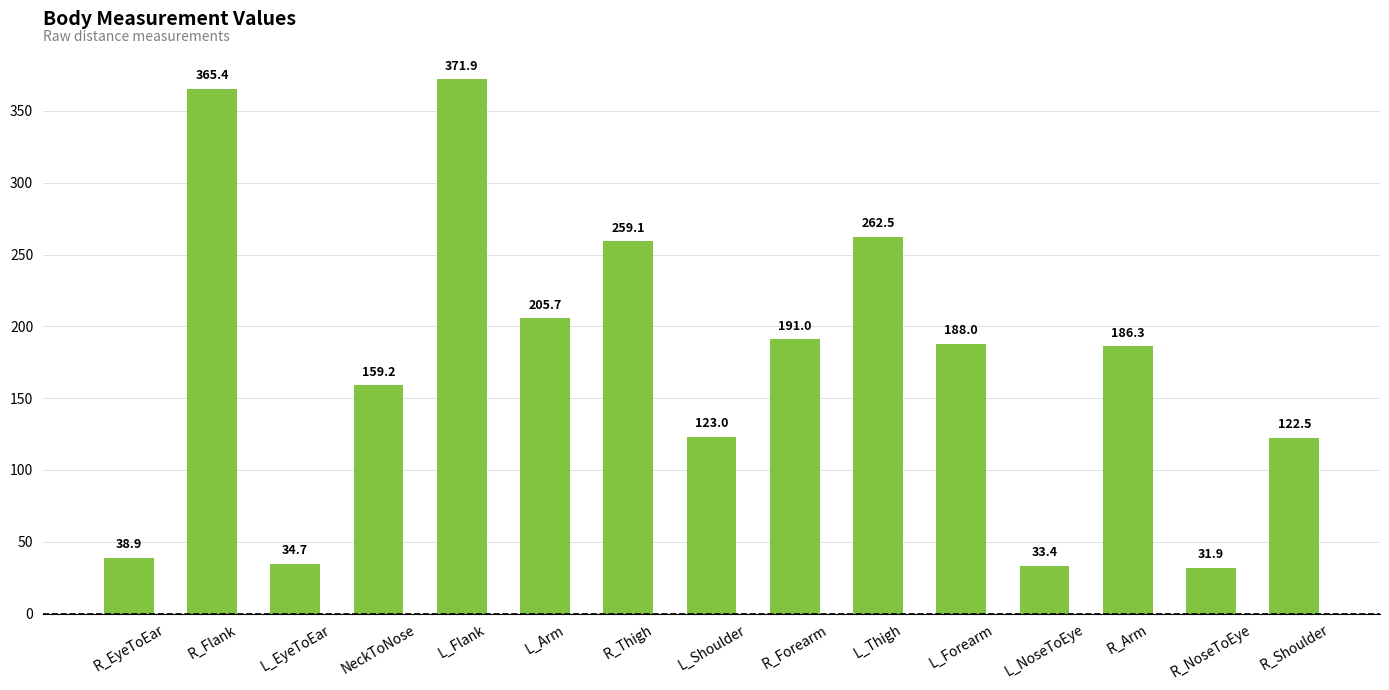

Are the bars grouped side by side (vs. stacked)?

No